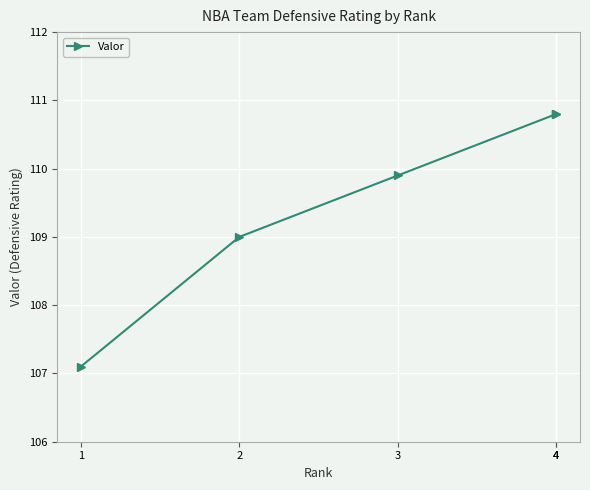

What is the sum of all values?

547.6